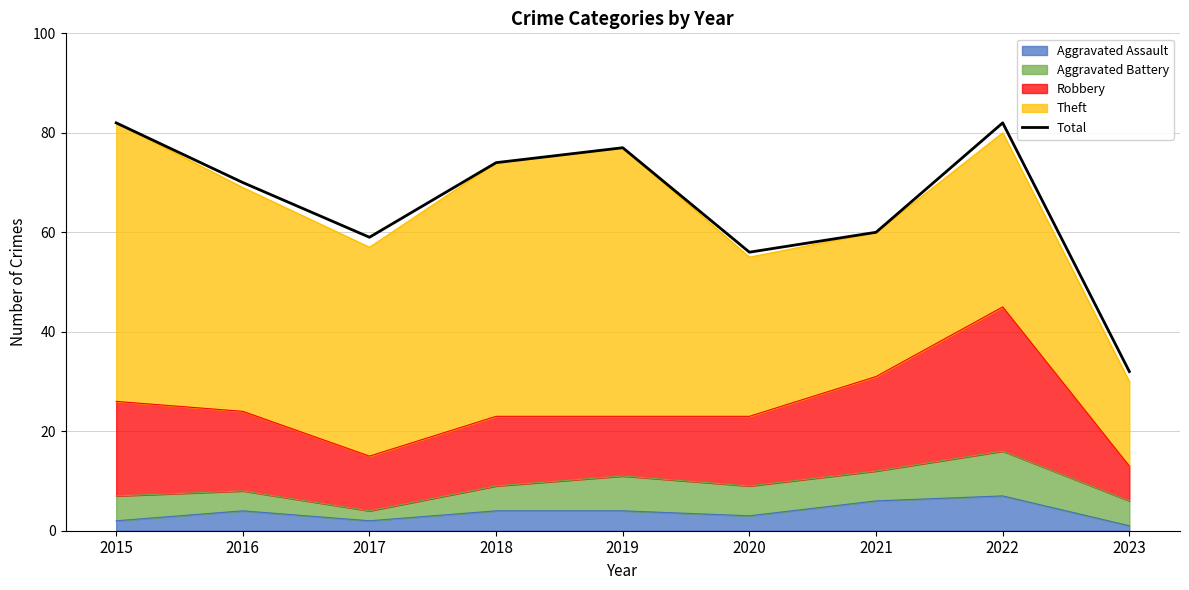

How many interior local valleys (lower than both neighbors) does the data have?

2